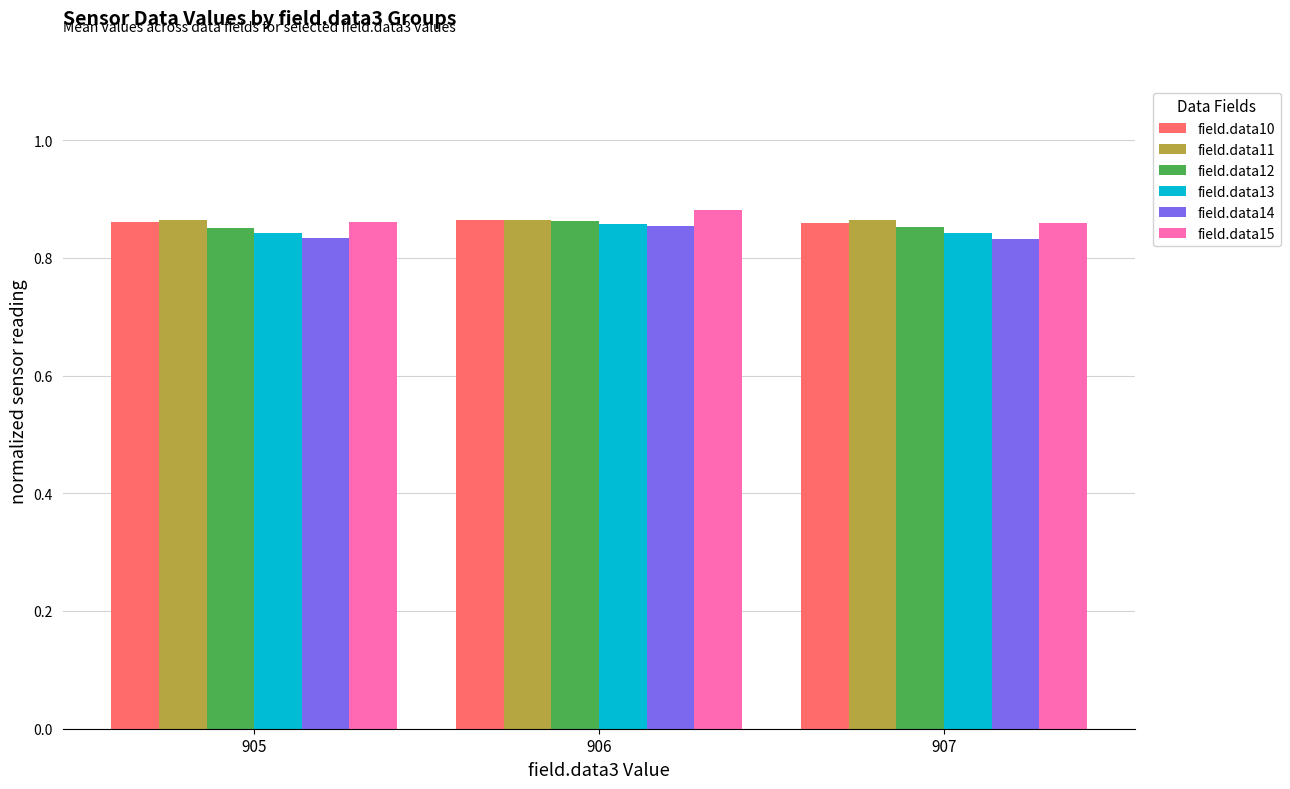

Is it true that field.data15 equals 1.4 at 906?

False